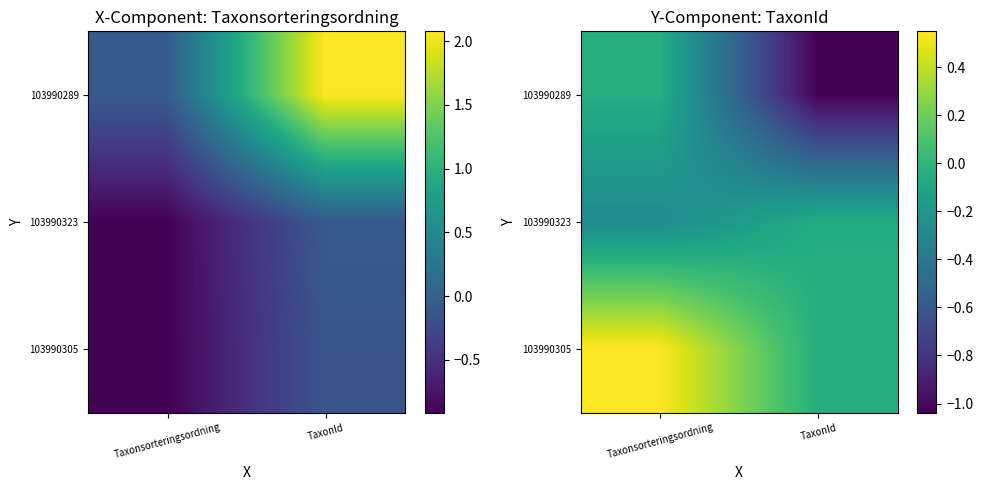

Is it true that 103990289 equals -0.1 at Taxonsorteringsordning?

False